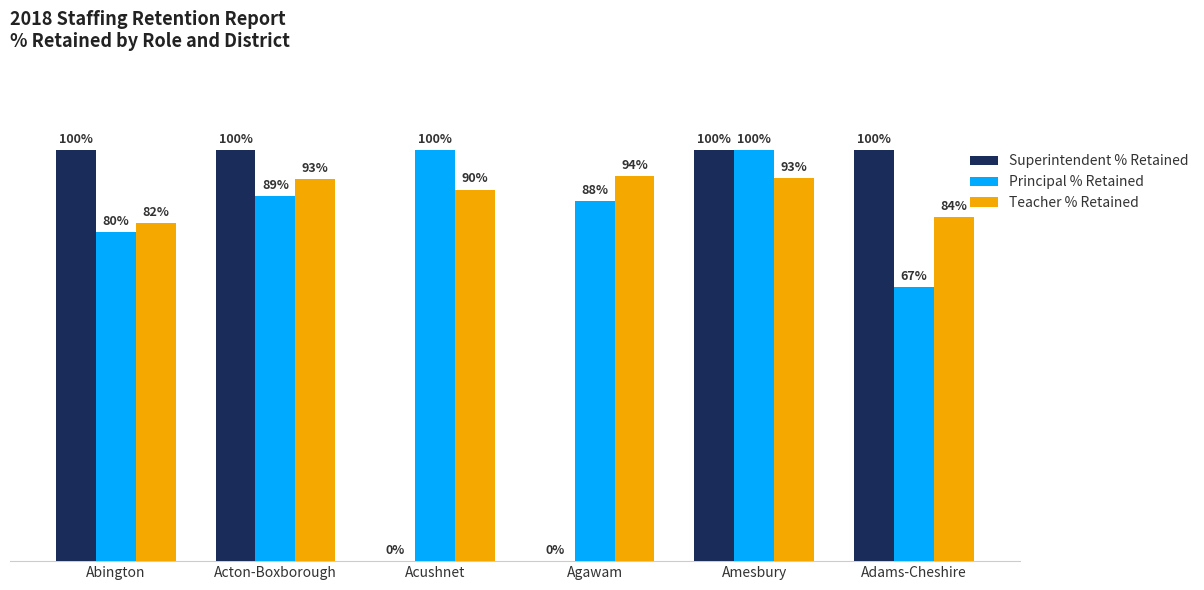

At which label does Principal % Retained first exceed 88?

Acton-Boxborough